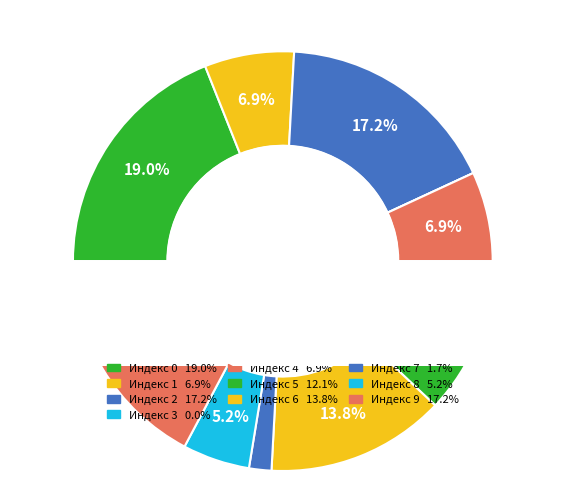

What is the ratio of the value at 5 to the value at 9?

0.7